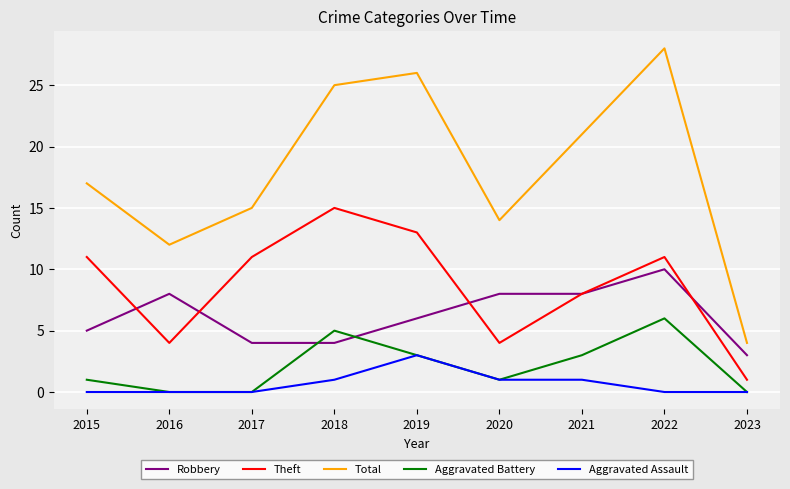

How many Aggravated Battery values are between 0 and 3?

7